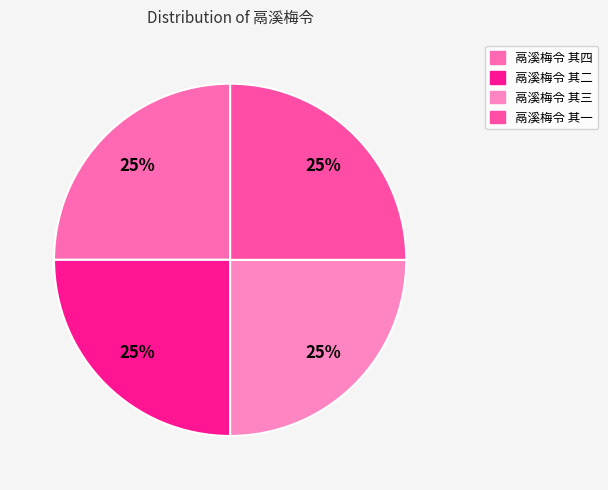

To the nearest percent, what is the combined percentage of 鬲溪梅令 其三 and 鬲溪梅令 其二?

50%